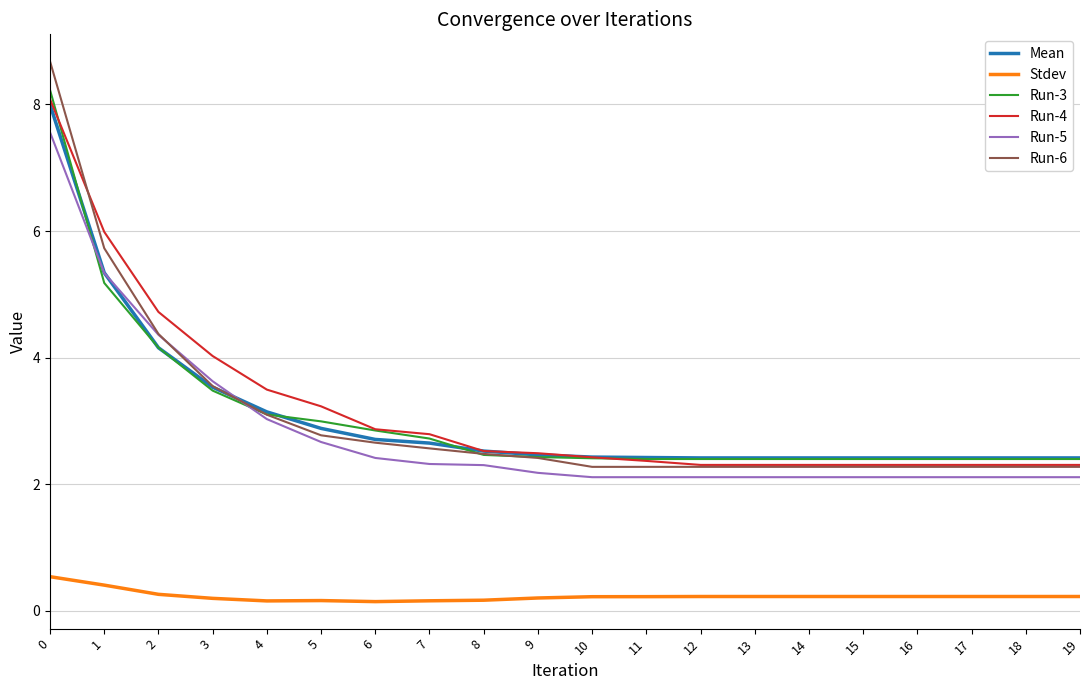

Does the chart have visible grid lines?

Yes